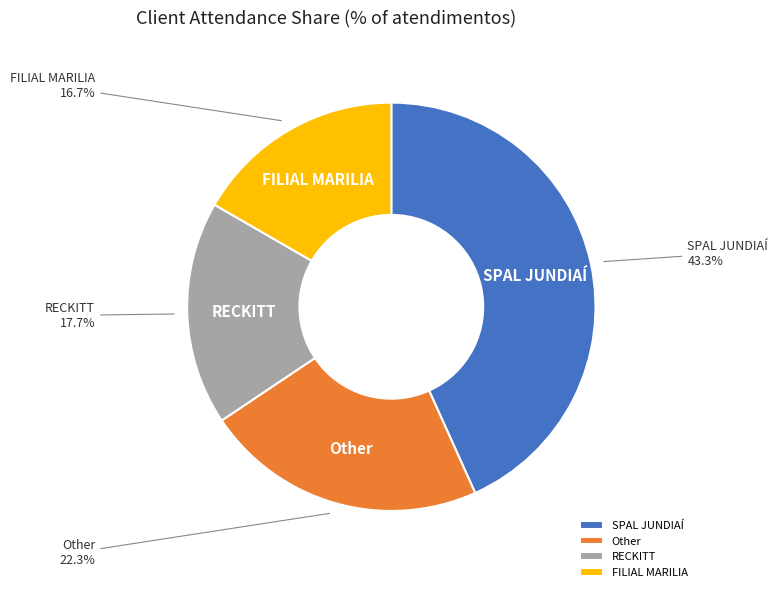

Rank the categories by value from highest to lowest.

SPAL JUNDIAÍ, Other, RECKITT, FILIAL MARILIA